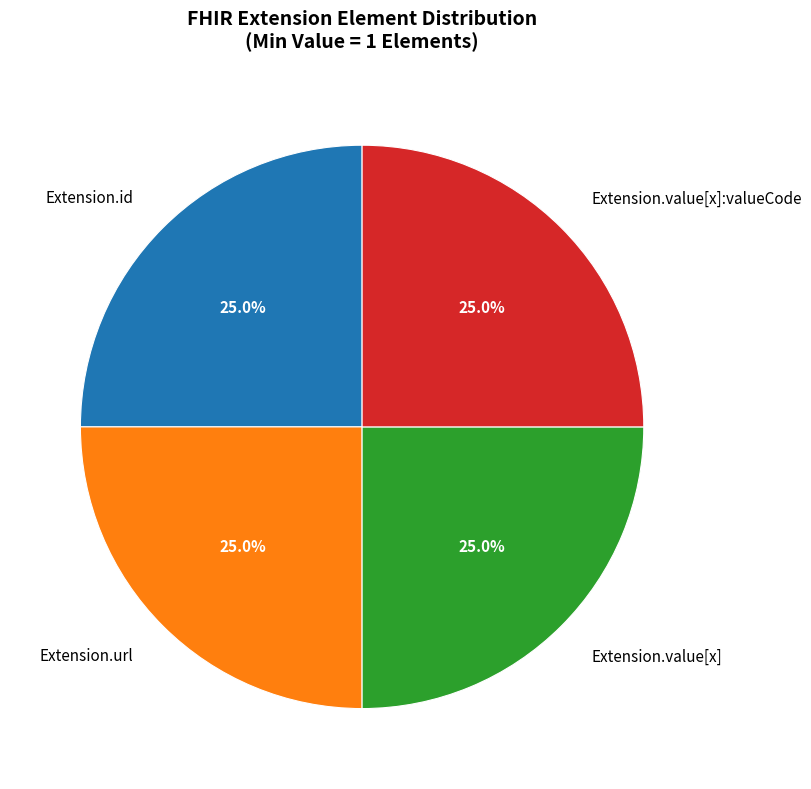

How much of the chart is everything except Extension.url?

75.0%